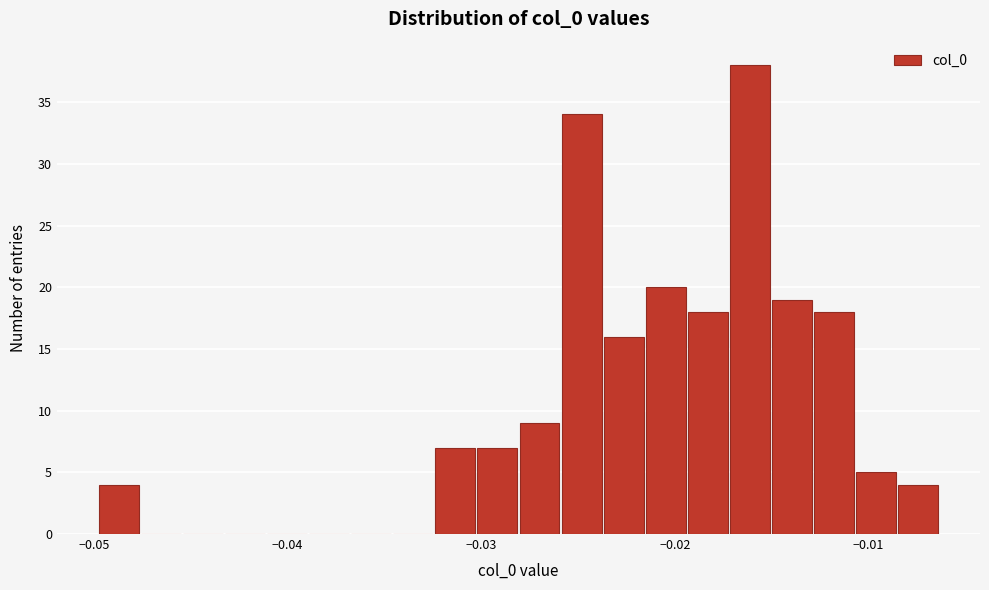

Read against the x-axis, roughly where is the centre of the tallest bar?

-0.016